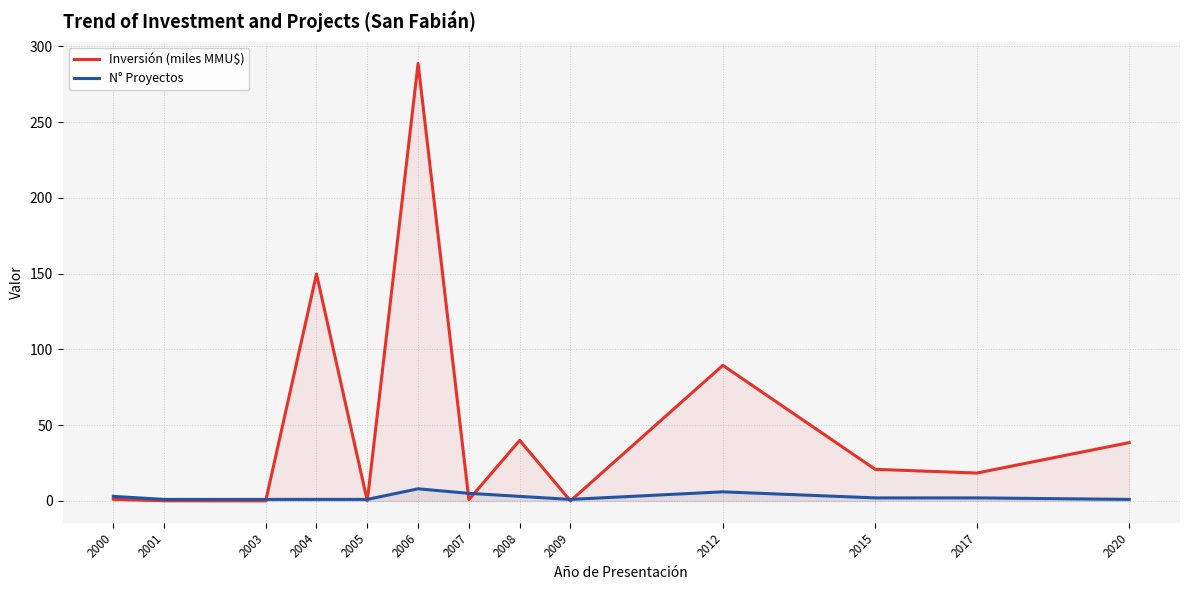

The value of N° Proyectos at 2001 is 0.5. True or false?

False